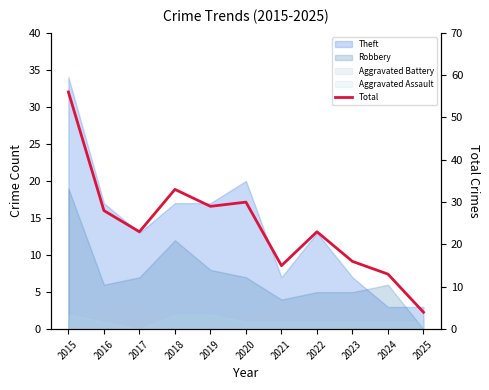

What is the difference between the second highest and second lowest values?

20